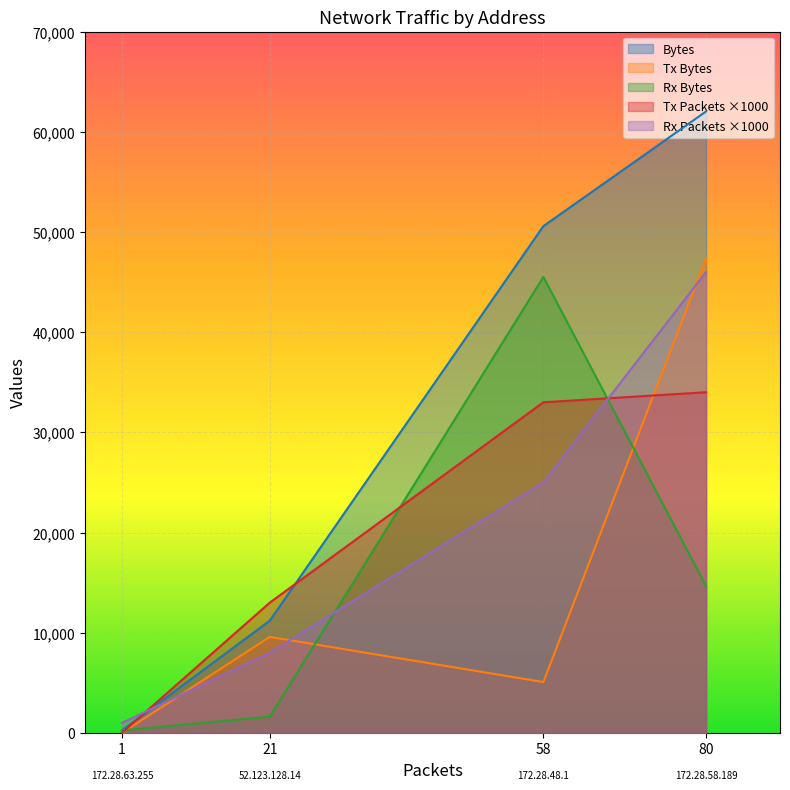

What is the greatest value displayed?

62025